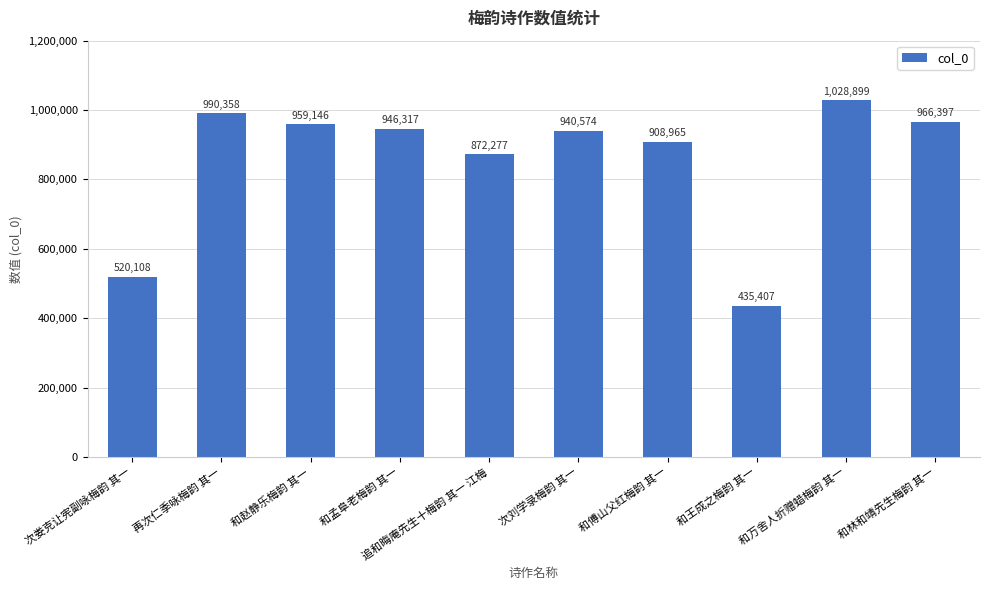

Which label corresponds to the largest value in the chart?

和万舍人折赠蜡梅韵 其一